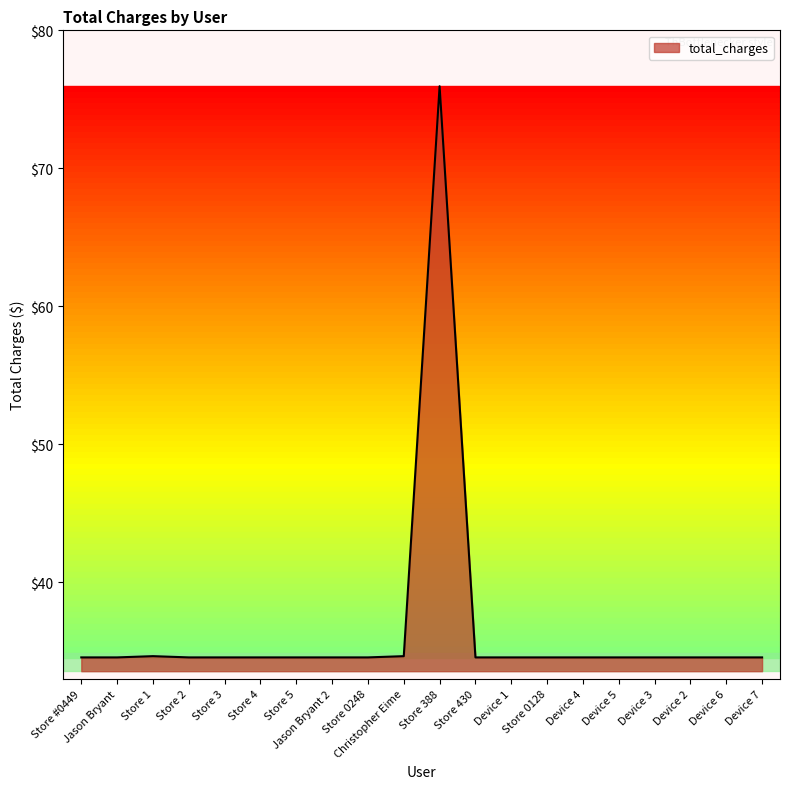

What is the sum of the values at Store 3 and Christopher Eime?

69.2